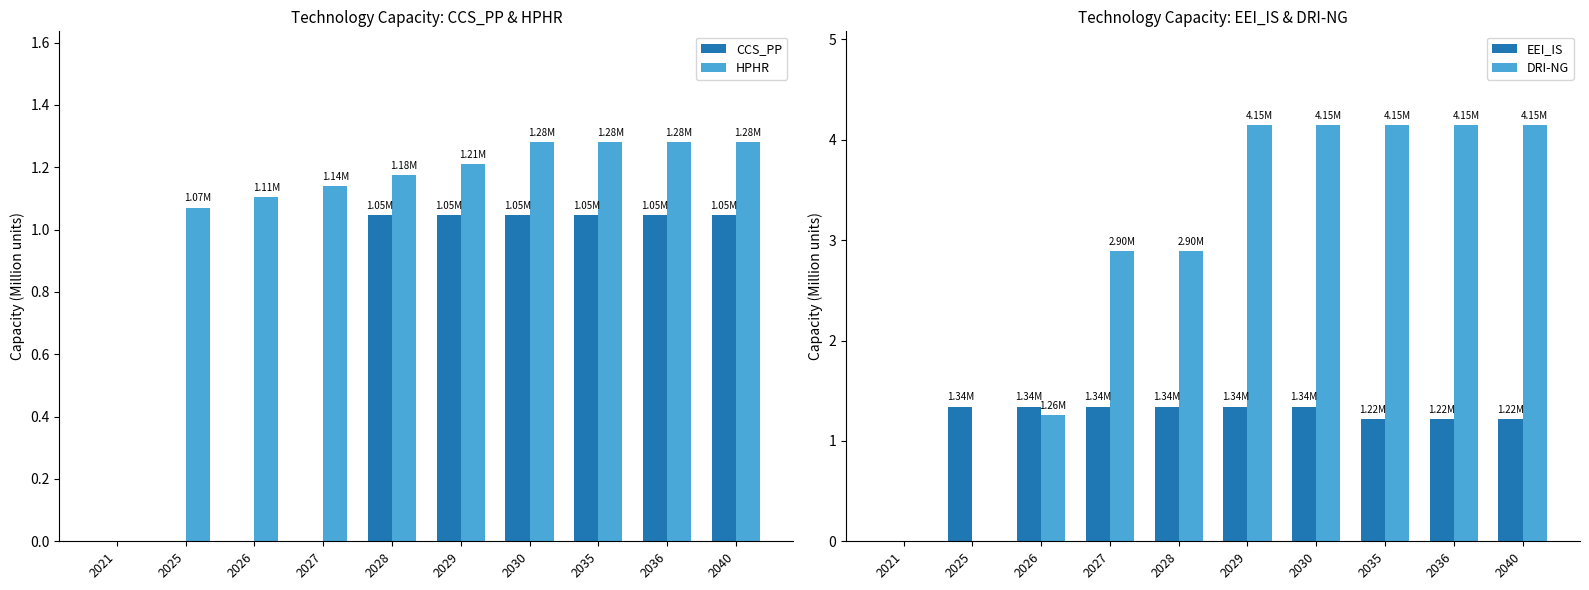

Which category has the lowest value in the DRI-NG series?

2021